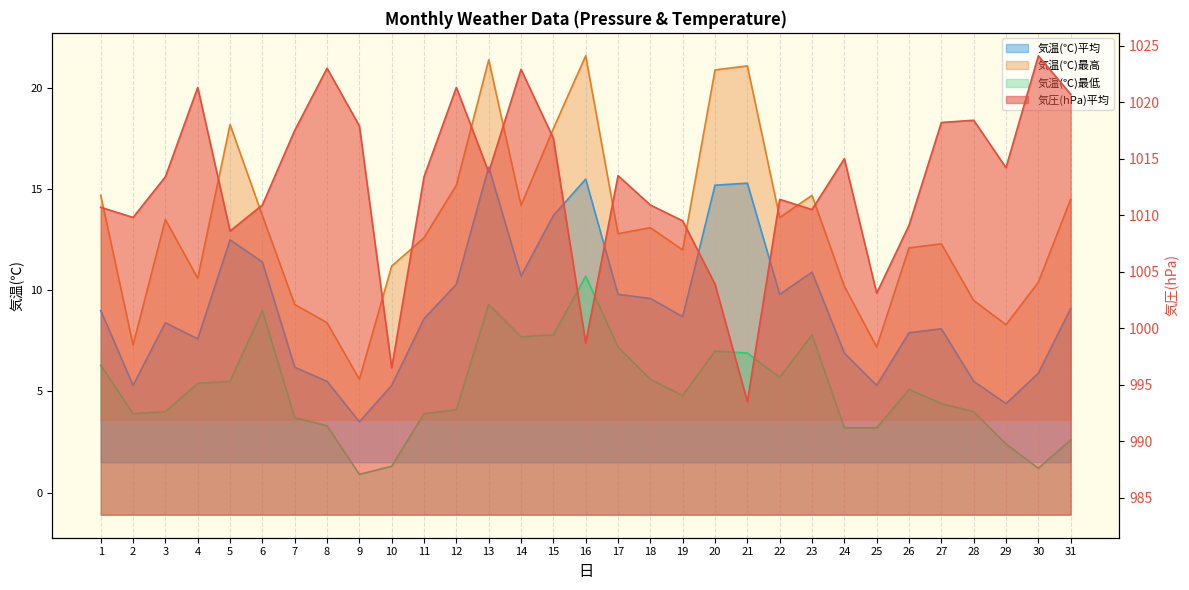

What is the average value of the 気圧(hPa)平均 series?

1012.7